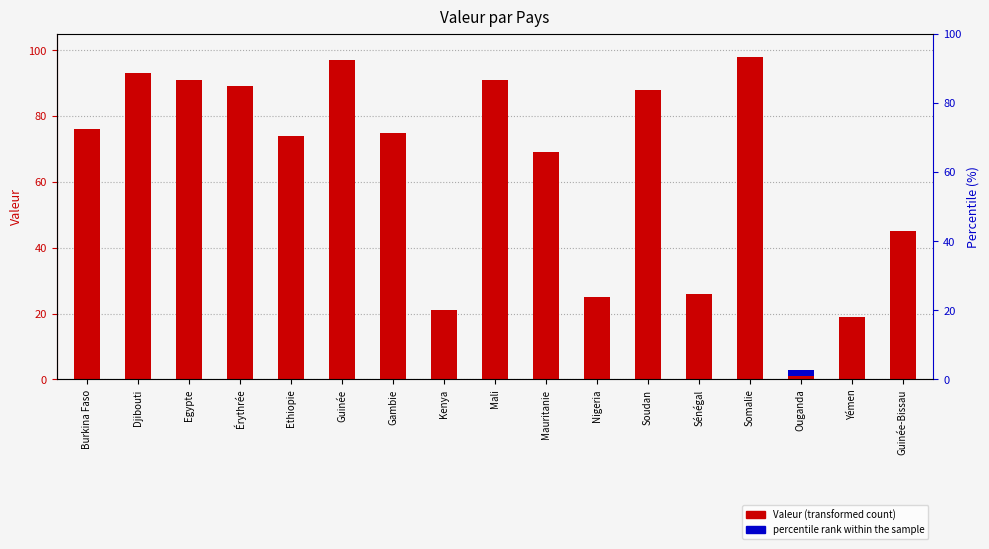

What is the difference between the maximum and minimum values?

97